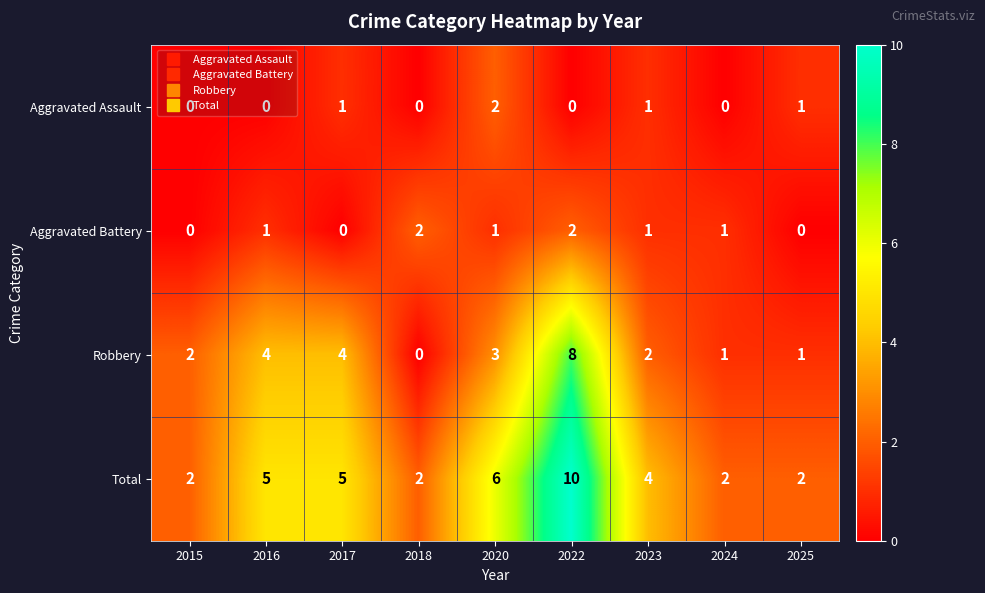

How many Aggravated Battery values are between 0 and 1?

7